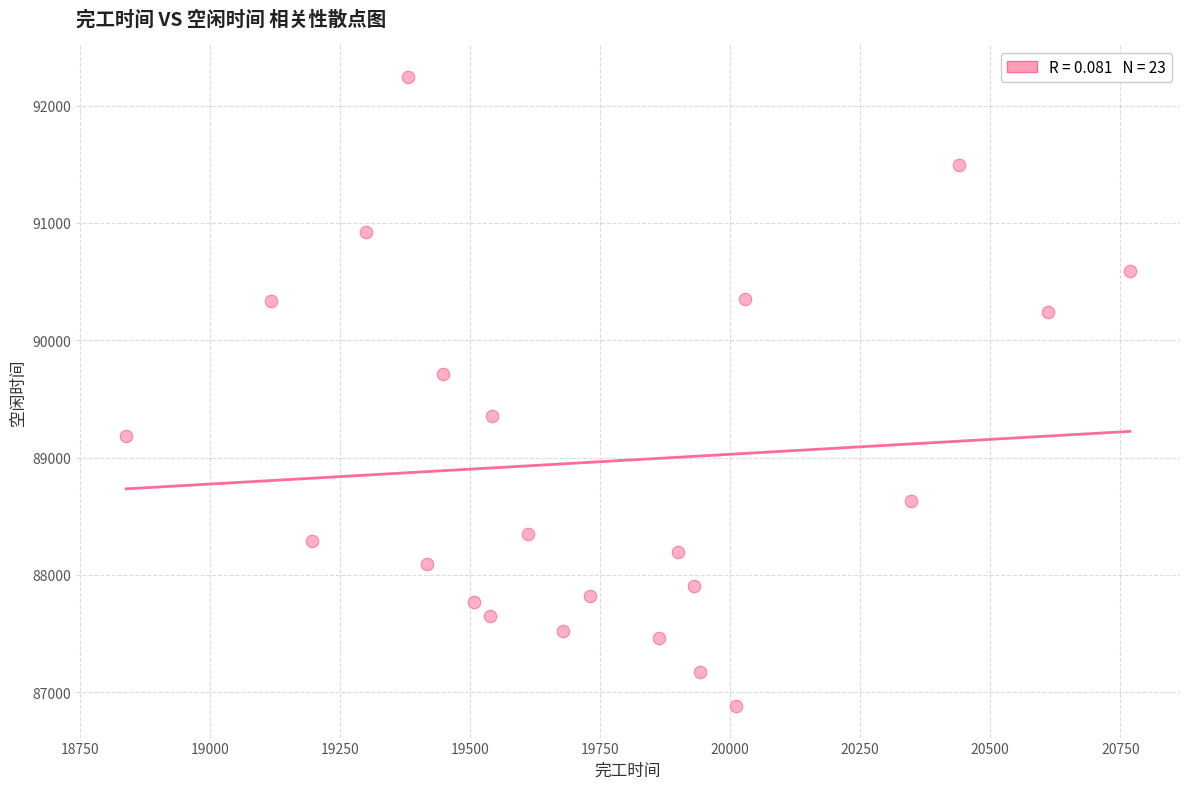

What Y value in the scatter plot is closest to 89563?

89708.9